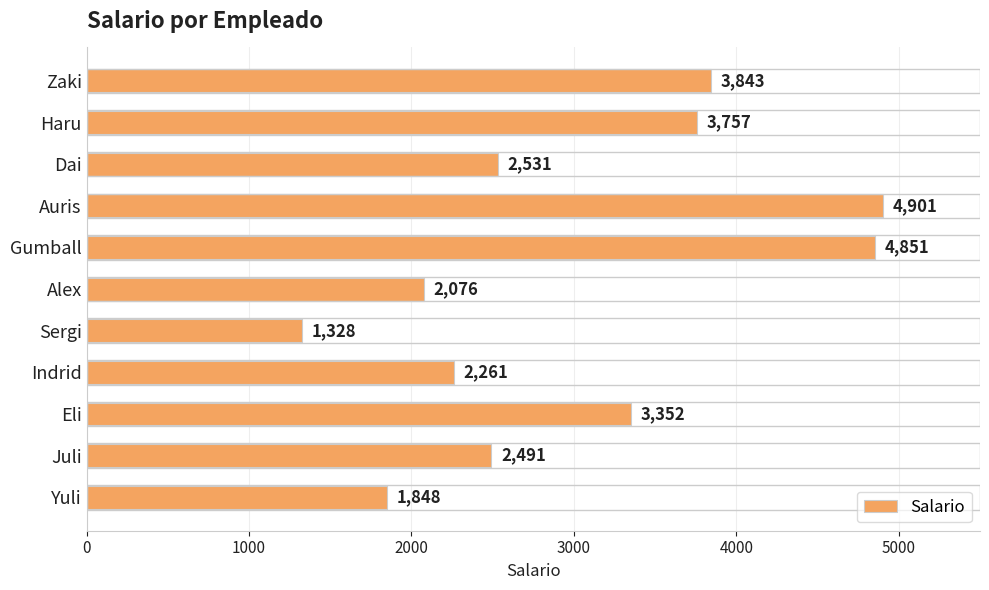

What is the change in value from Sergi to Juli?

+1163